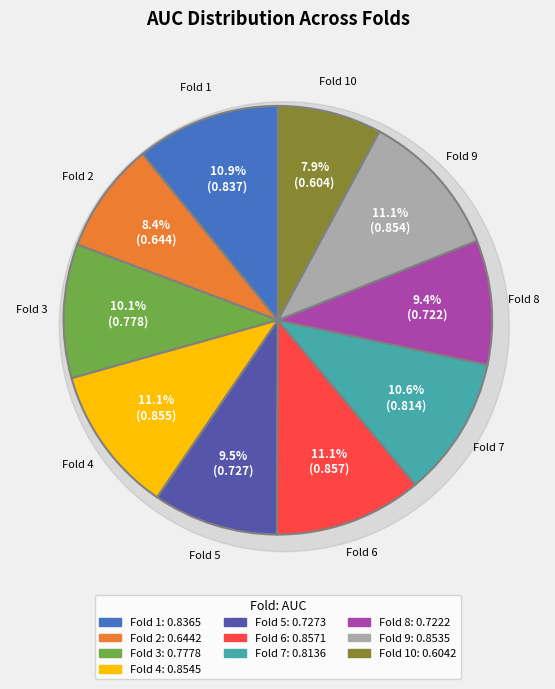

What is the change in value from Fold 4 to Fold 5?

-0.1